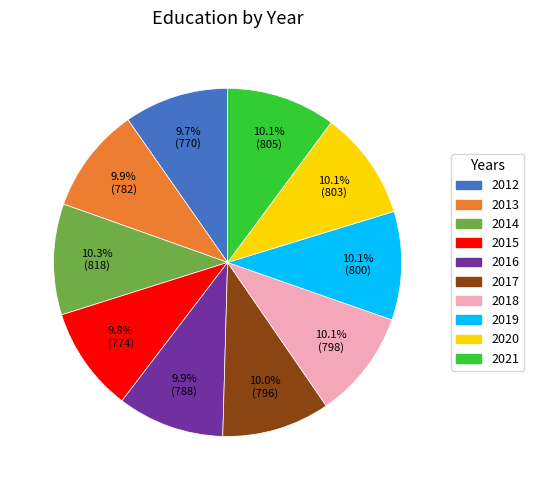

How many segments does this pie chart have?

10